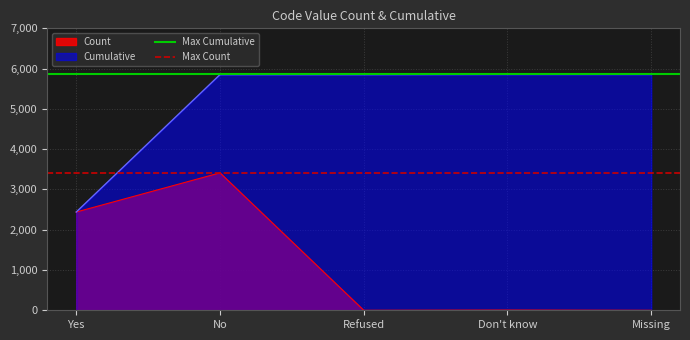

Is the value of Cumulative at Refused greater than the value of Count at Missing?

Yes